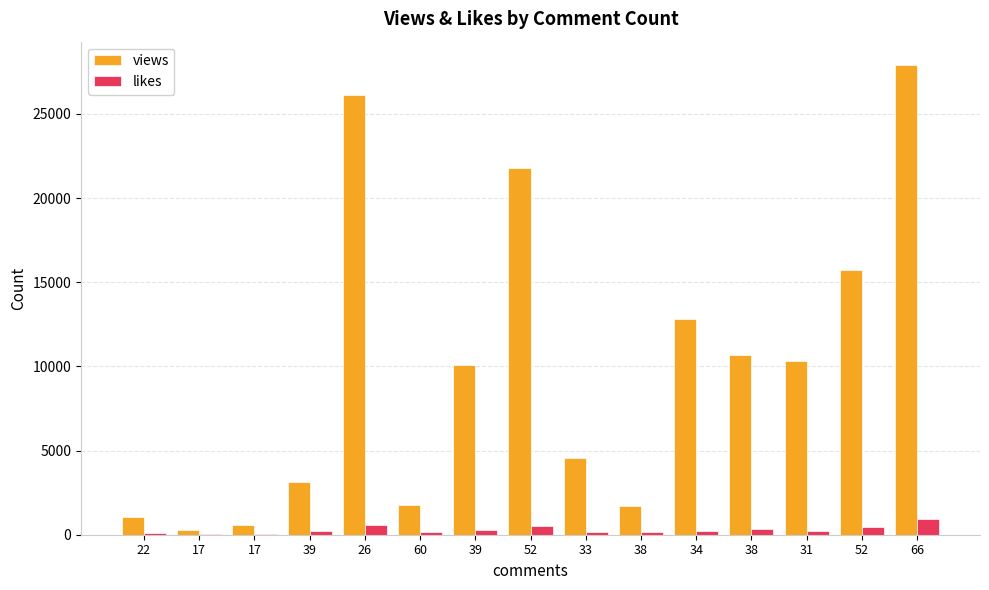

What are all the series names shown in the legend?

views, likes